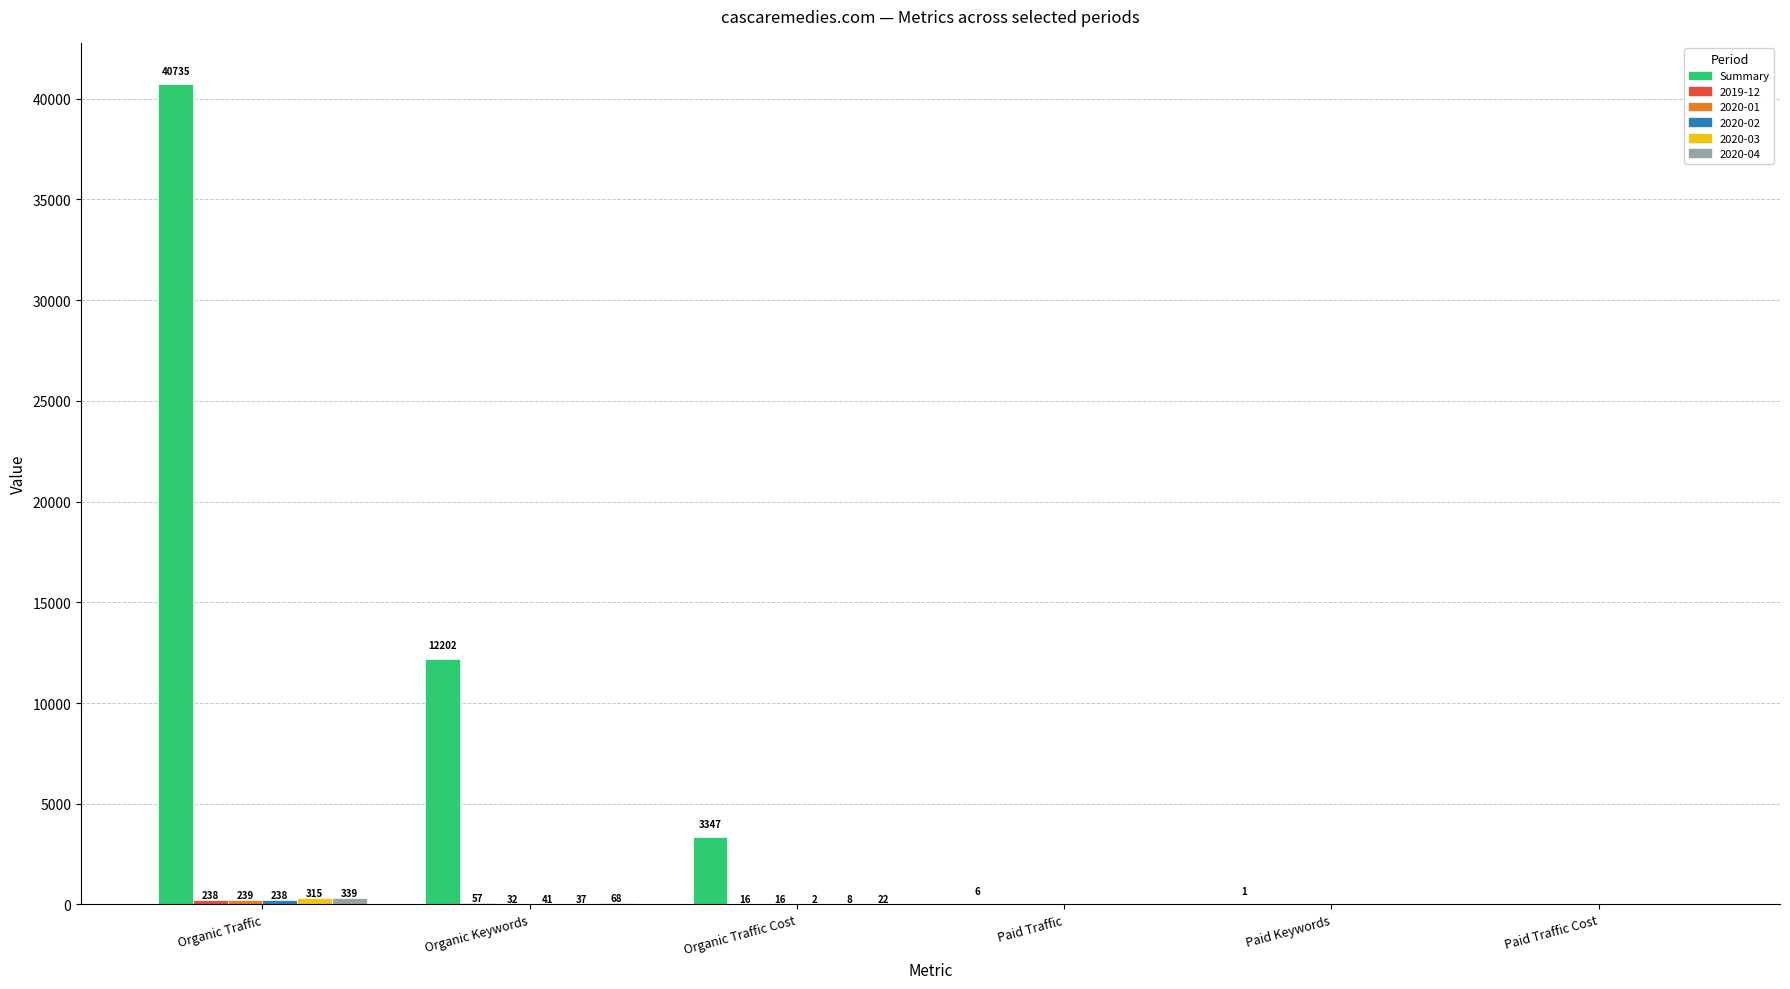

Does the chart contain stacked bars?

No